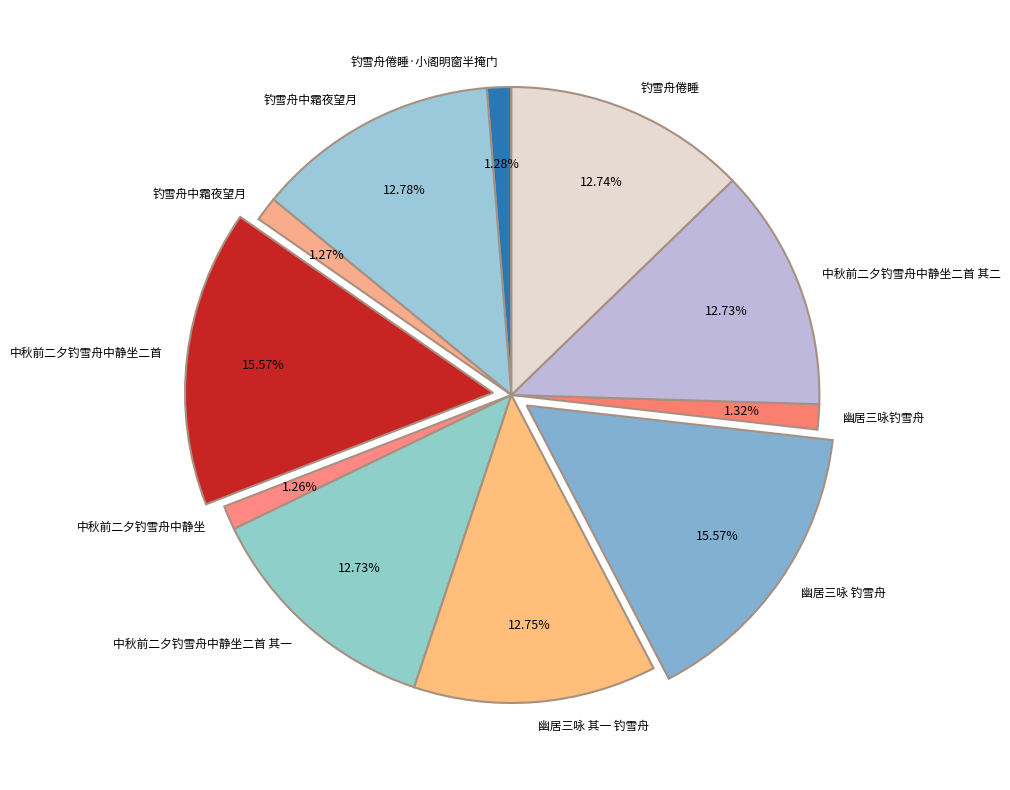

How many segments does this pie chart have?

11